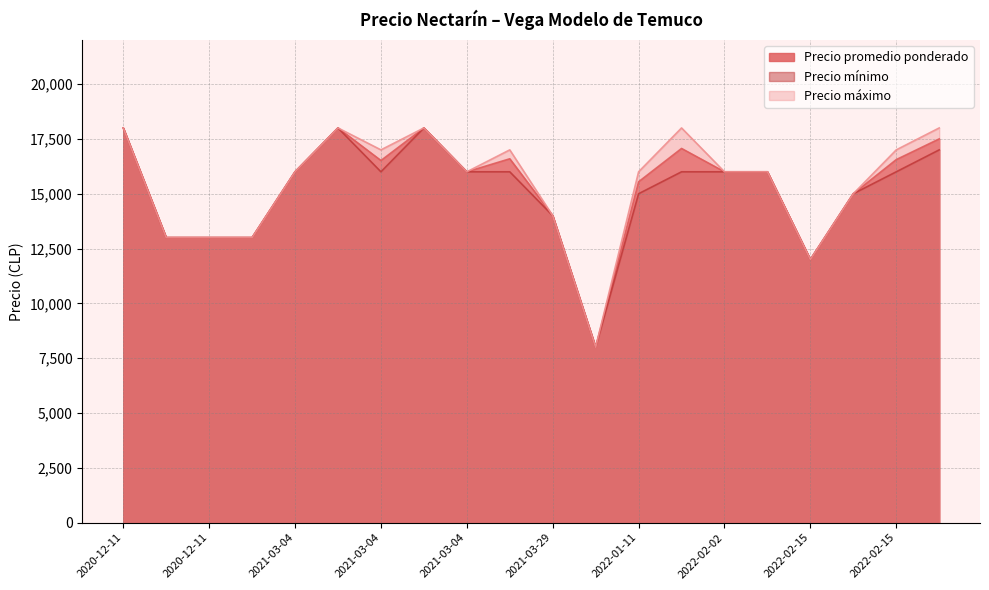

The Precio promedio ponderado series shows 16000 at 2021-03-04. True or false?

True